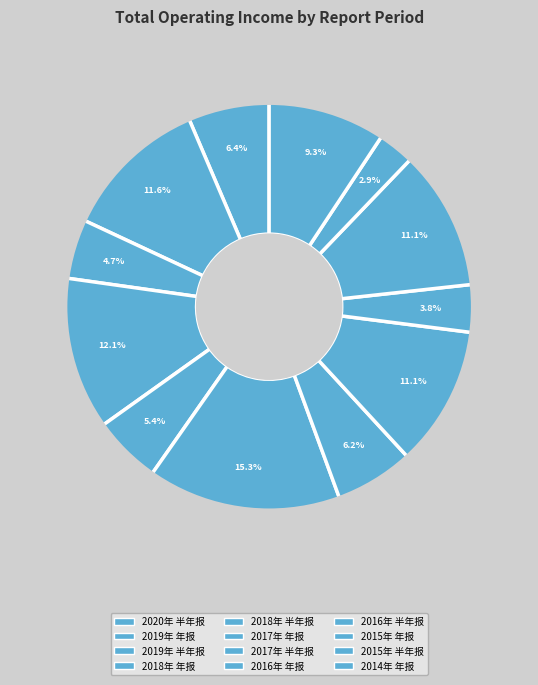

To the nearest percent, what percentage of the pie is 2018年 半年报?

5%